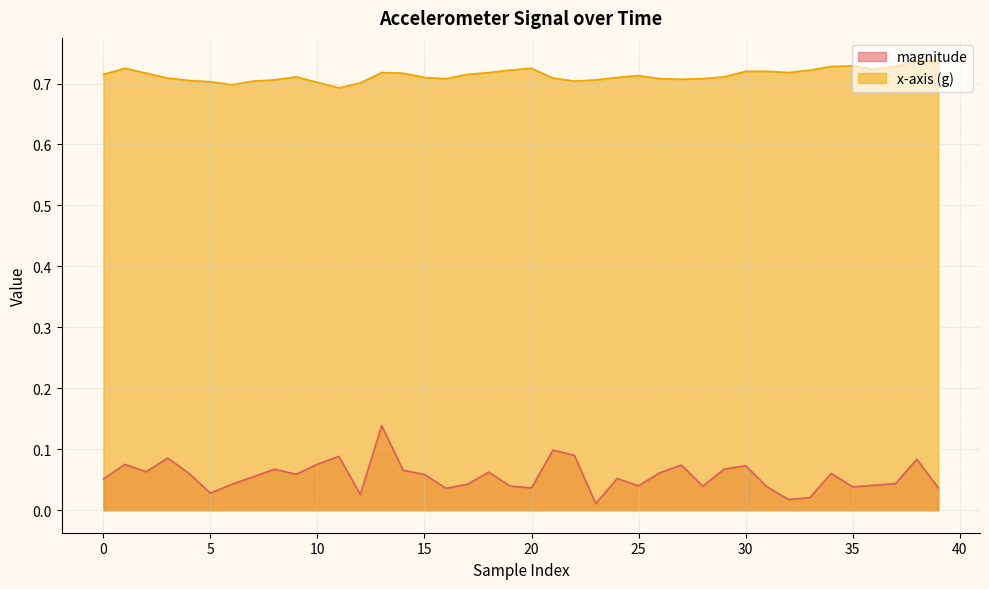

Does the chart have visible grid lines?

Yes